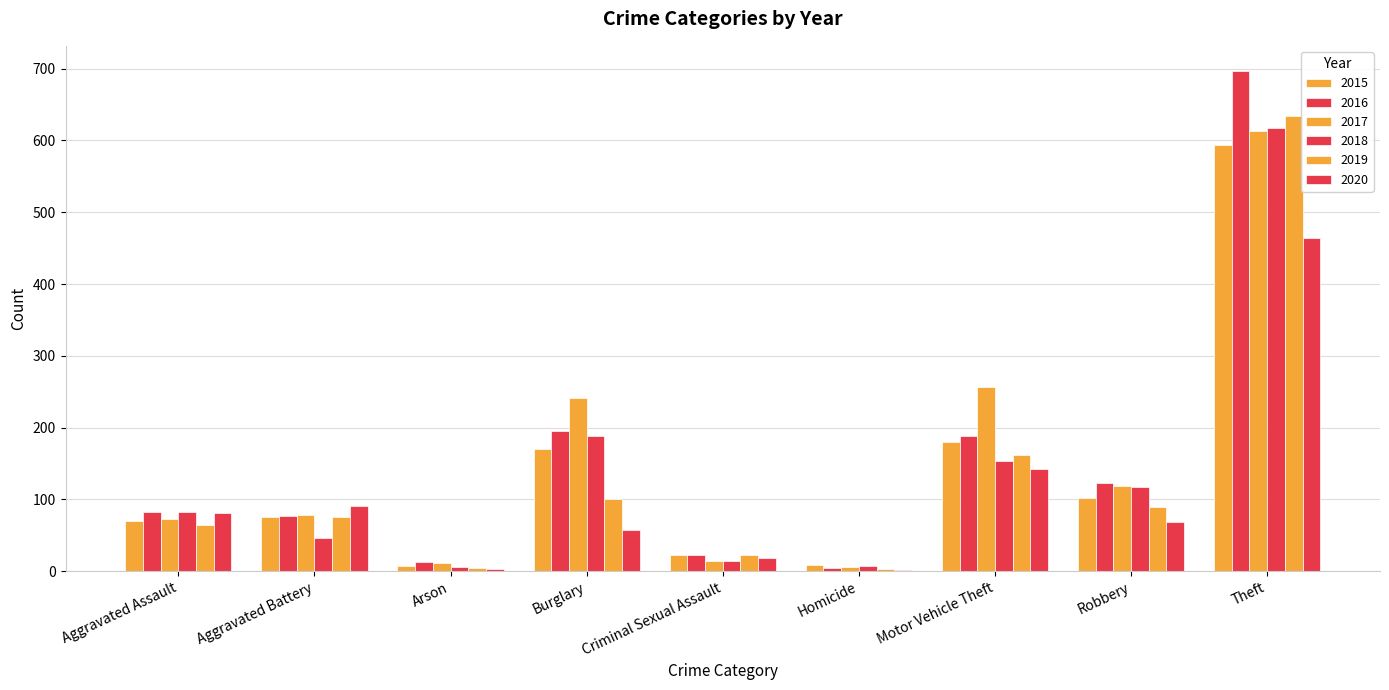

What is the sum of the 2017 values at Aggravated Battery and Motor Vehicle Theft?

335